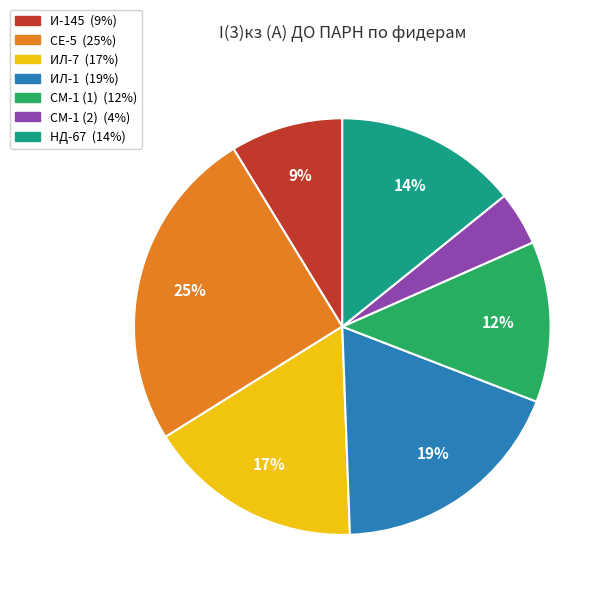

What is the smallest slice in the pie chart?

СМ-1 (2)